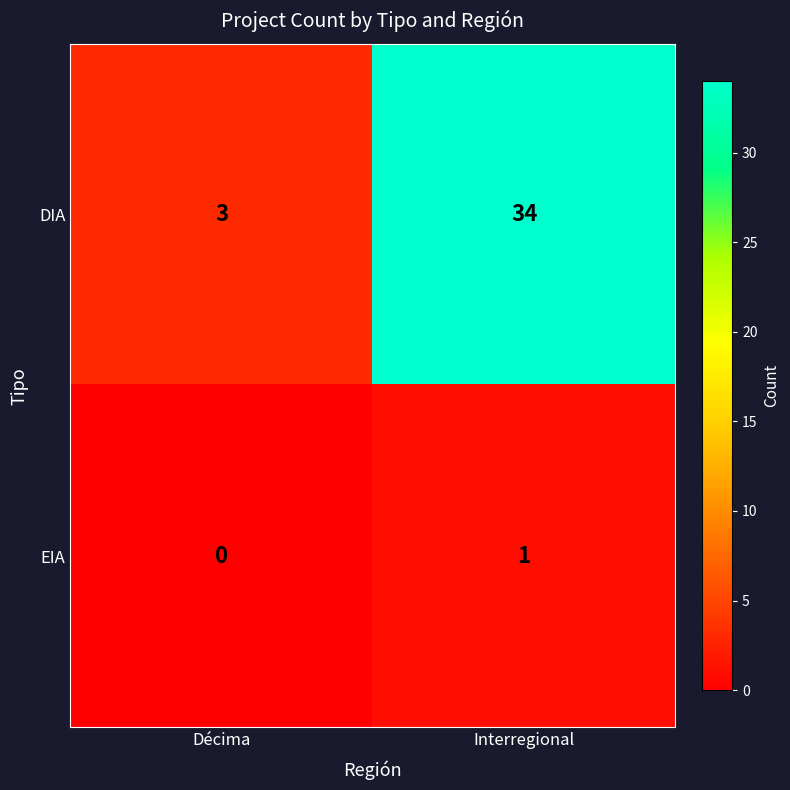

Which category has the lowest value across all series?

Décima